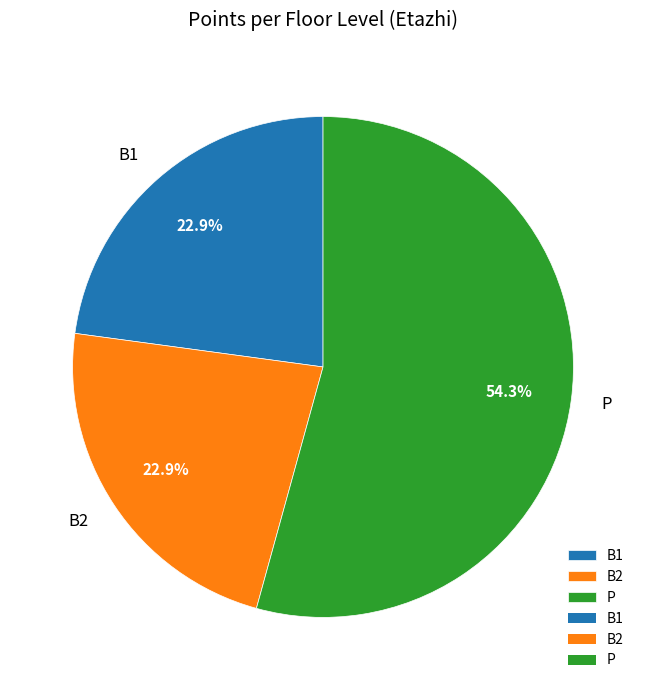

What portion of the pie excludes B1?

77.1%